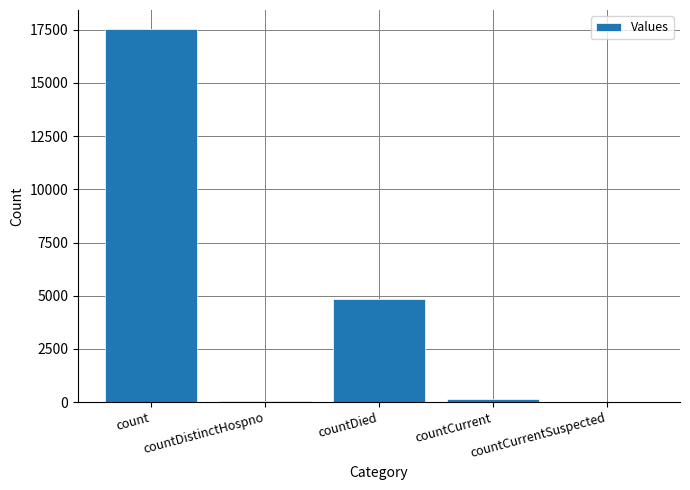

How many categories are shown in the chart?

5